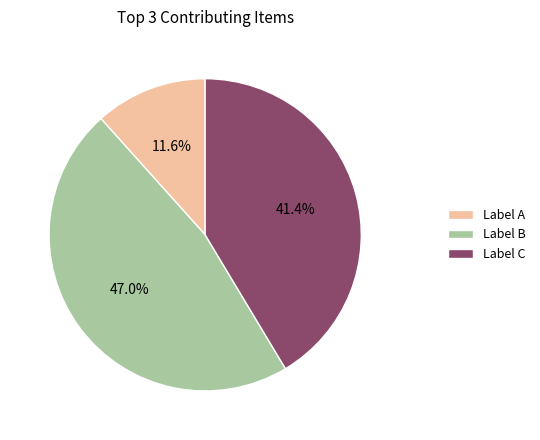

Approximately how many times larger is the value at Label B compared to Label C?

1.1